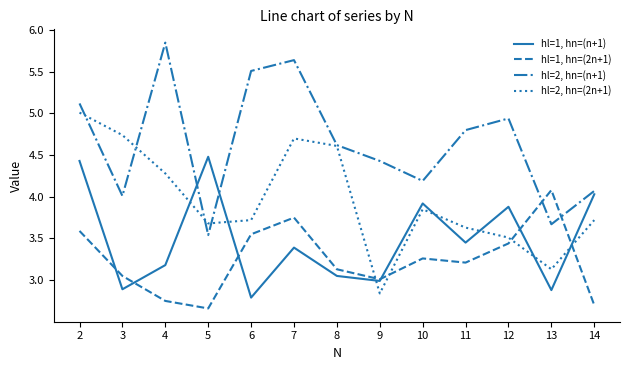

The value of hl=2, hn=(2n+1) at 13 is 5.3. True or false?

False